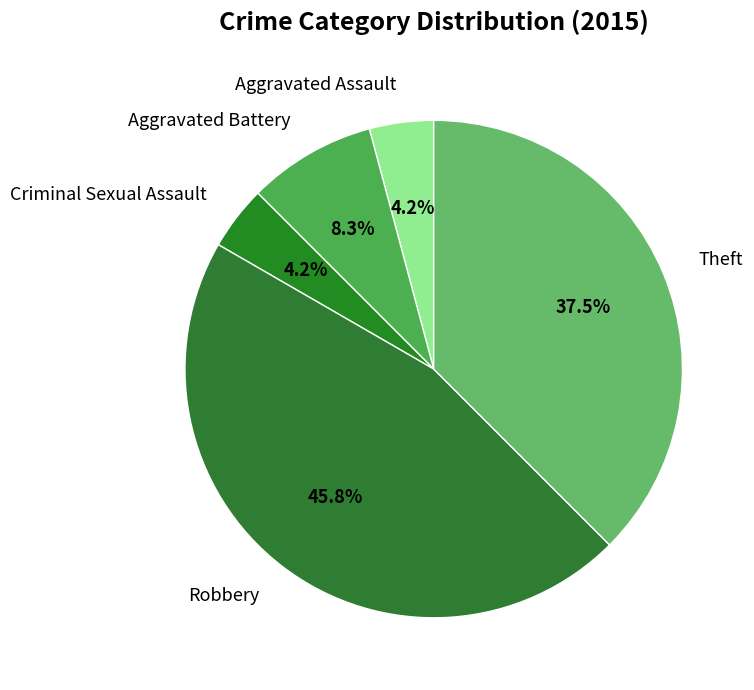

Which has a higher value, Criminal Sexual Assault or Theft?

Theft